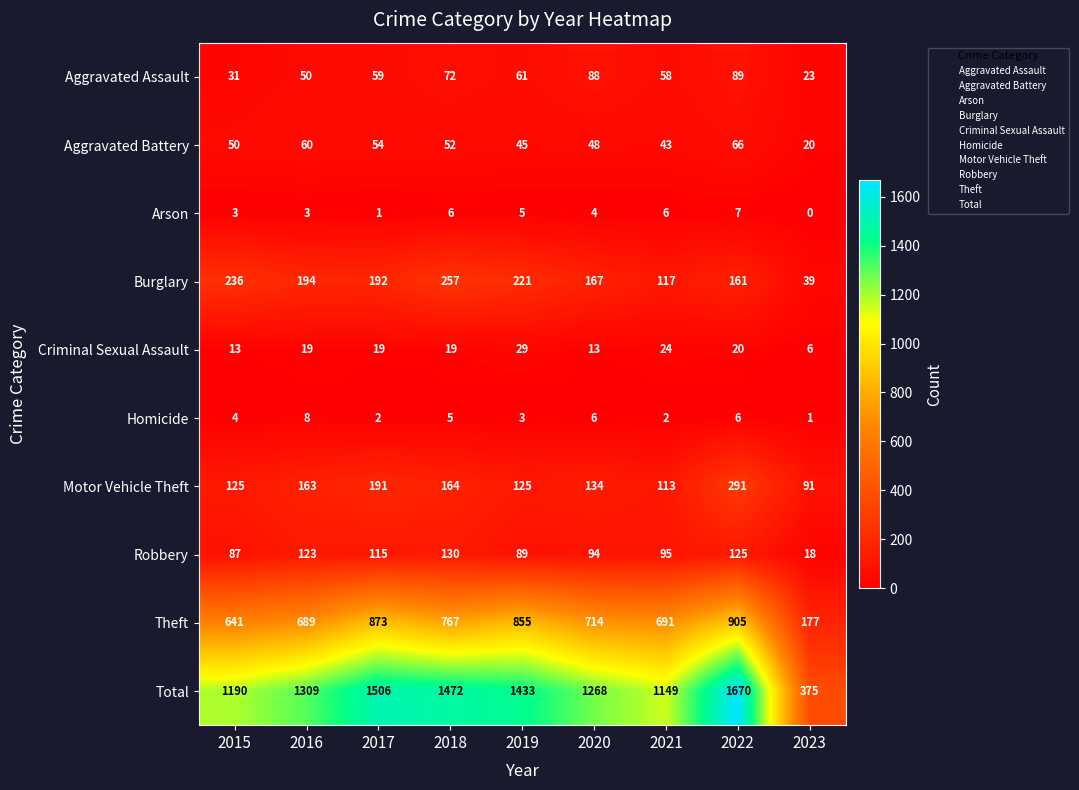

Between 2016 and 2017, which series saw the biggest shift?

Total